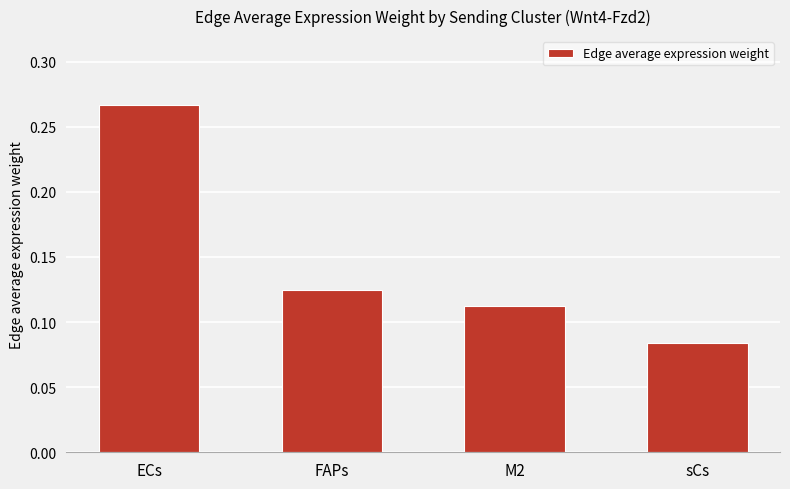

Where is the data nearest to the value 0?

sCs